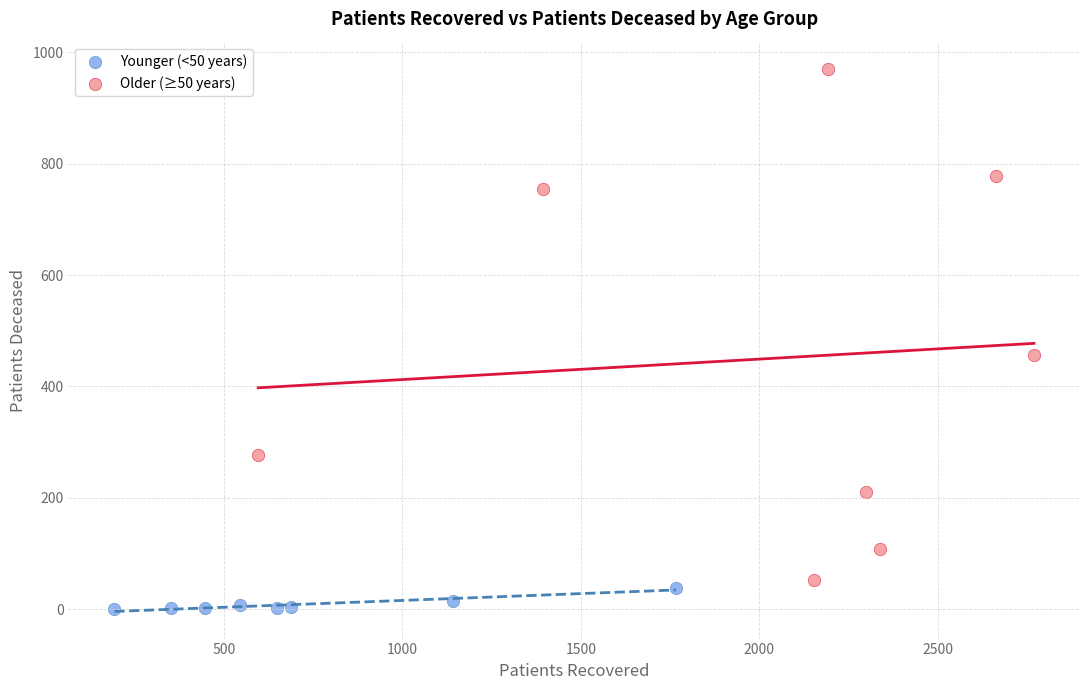

Which series reaches the maximum Y coordinate?

Older (≥50 years)